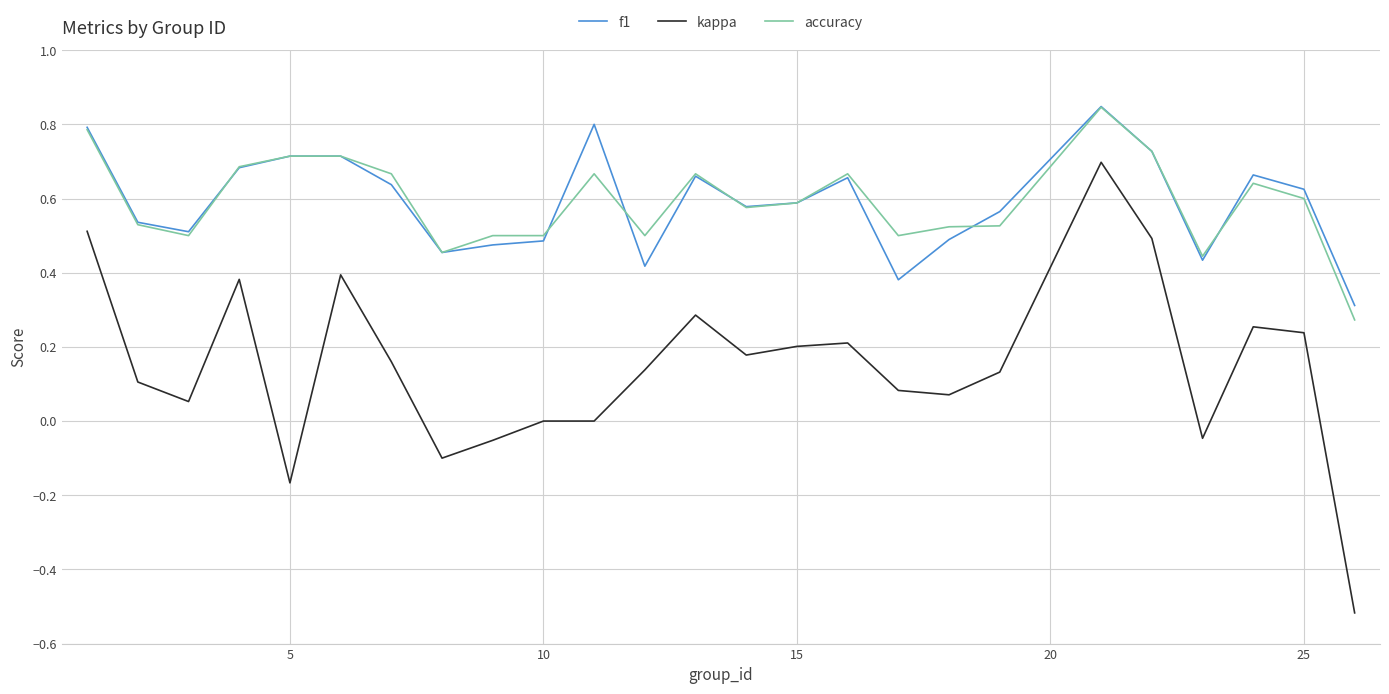

True or false: kappa and f1 intersect in this chart.

False